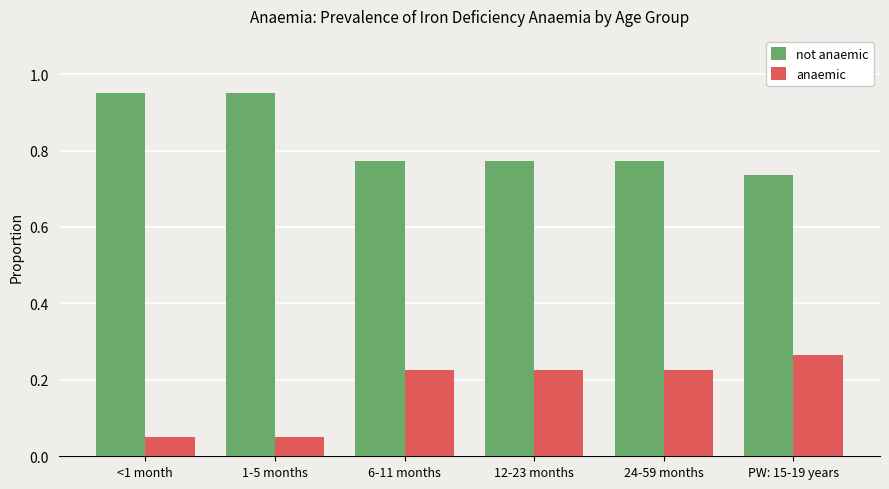

Which category has the lowest value in the not anaemic series?

PW: 15-19 years